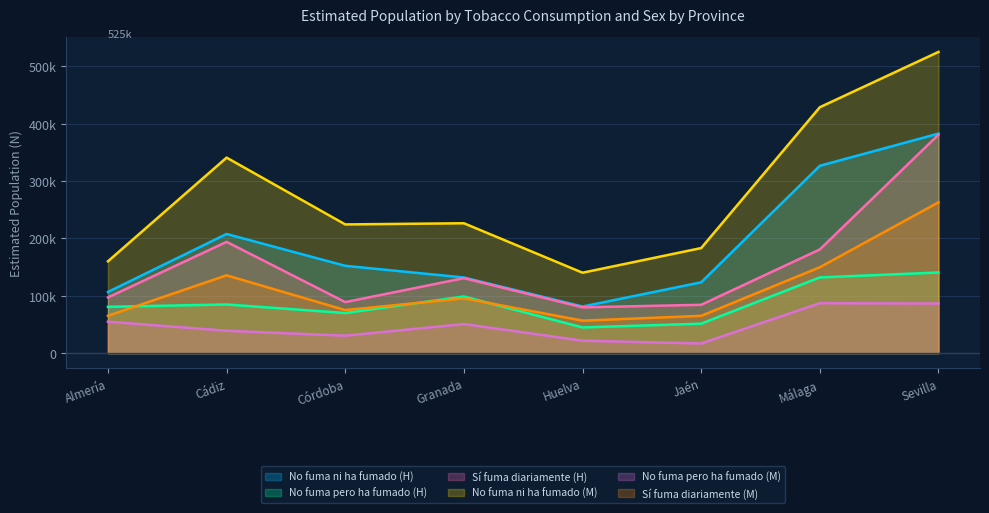

What is the approximate value of Sí fuma diariamente (H) at Huelva?

79862